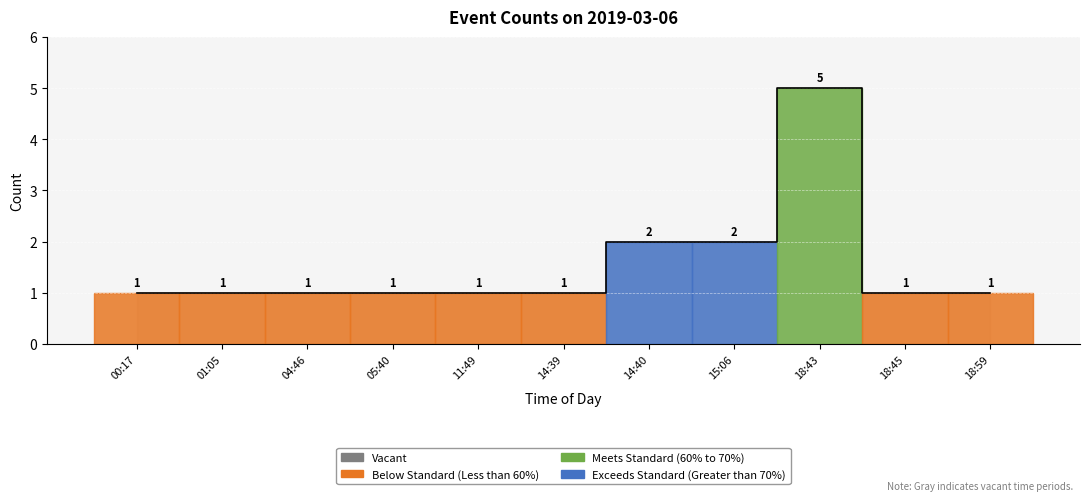

The value at 18:45 is 1. True or false?

True